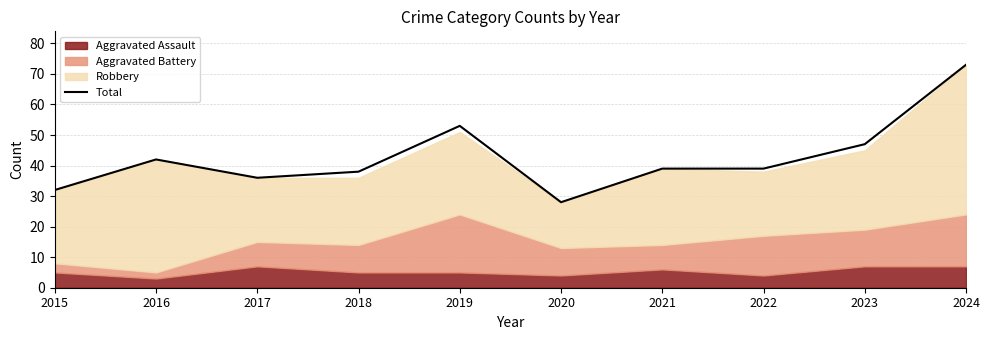

Does the chart display data point markers on the line(s)?

No